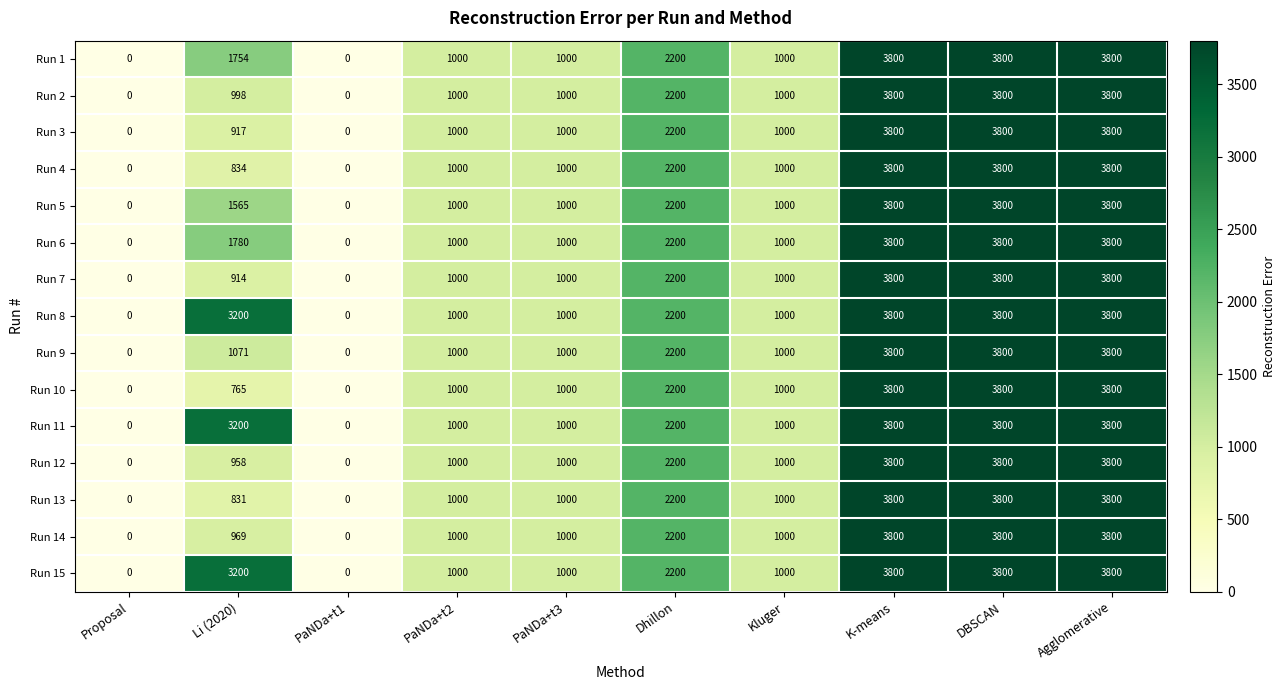

Where is Run 14 nearest to the value 1900?

Dhillon